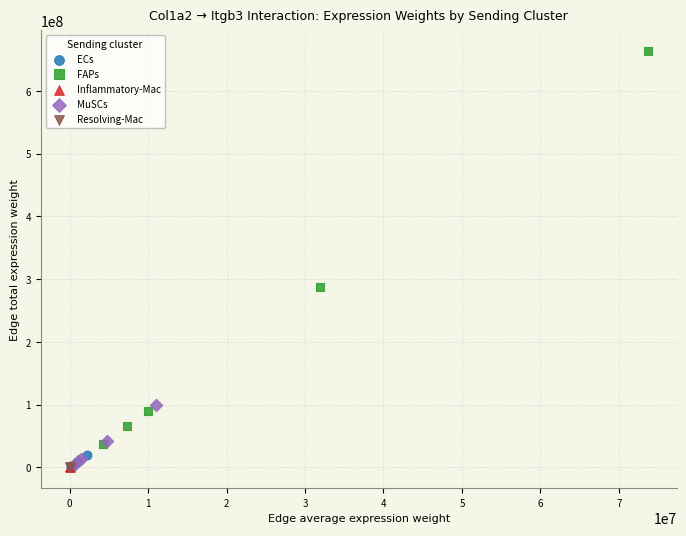

Which series has the largest Y range (max minus min)?

FAPs